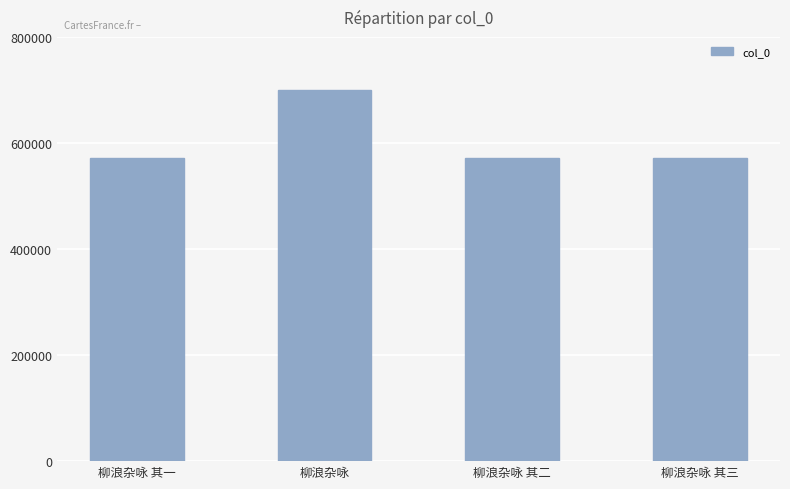

The chart shows a value of 572277 at 柳浪杂咏 其一. True or false?

True